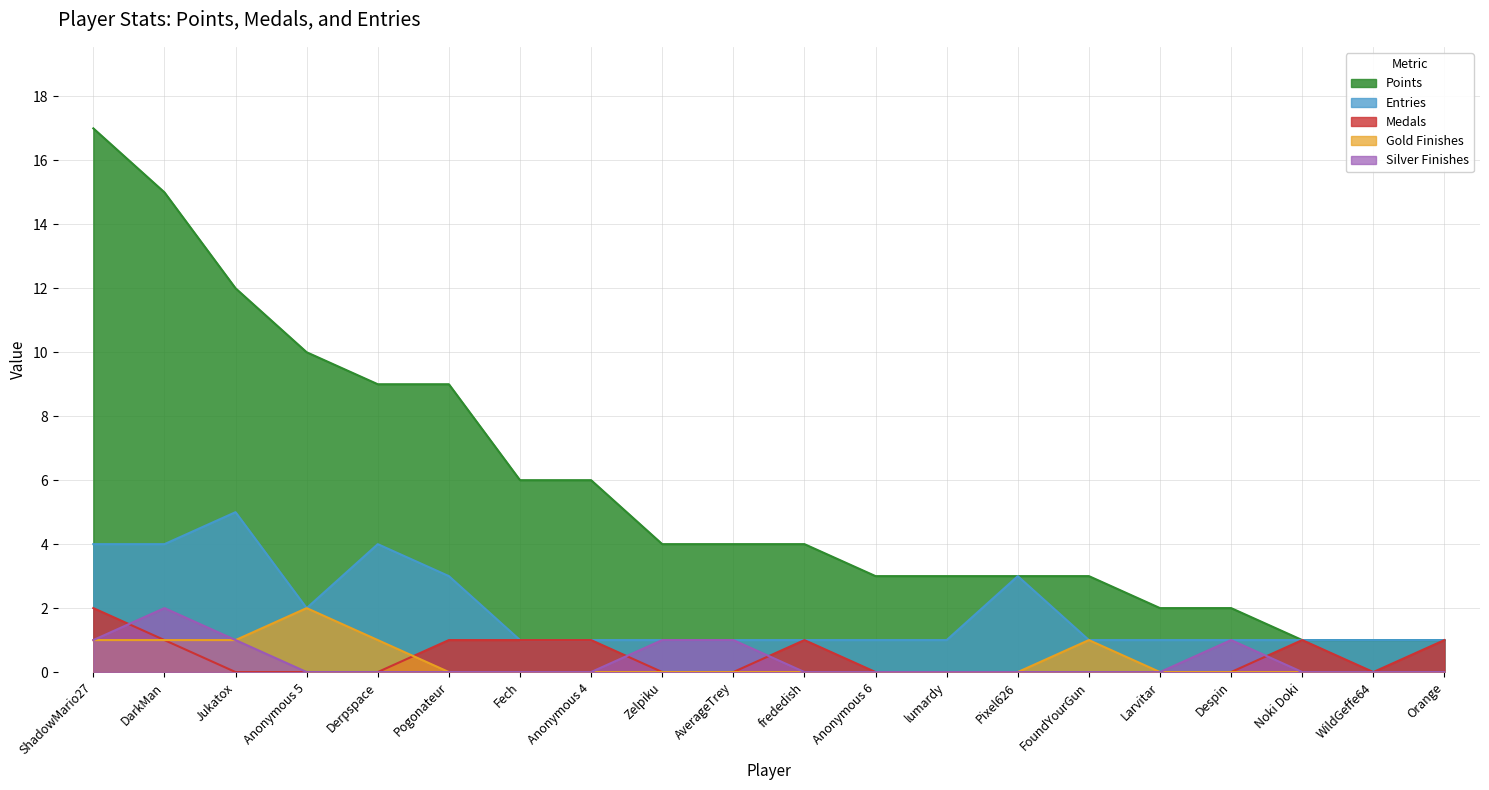

What is the difference between the highest and lowest values at Anonymous 4?

6